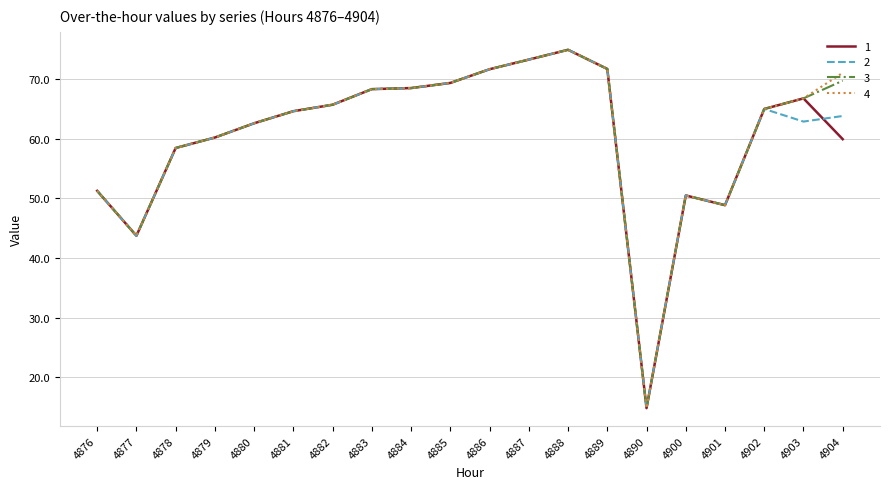

What is the total value across all series at 4887?

293.0